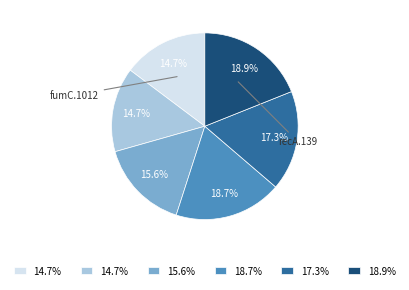

Is there a majority slice in this chart?

No